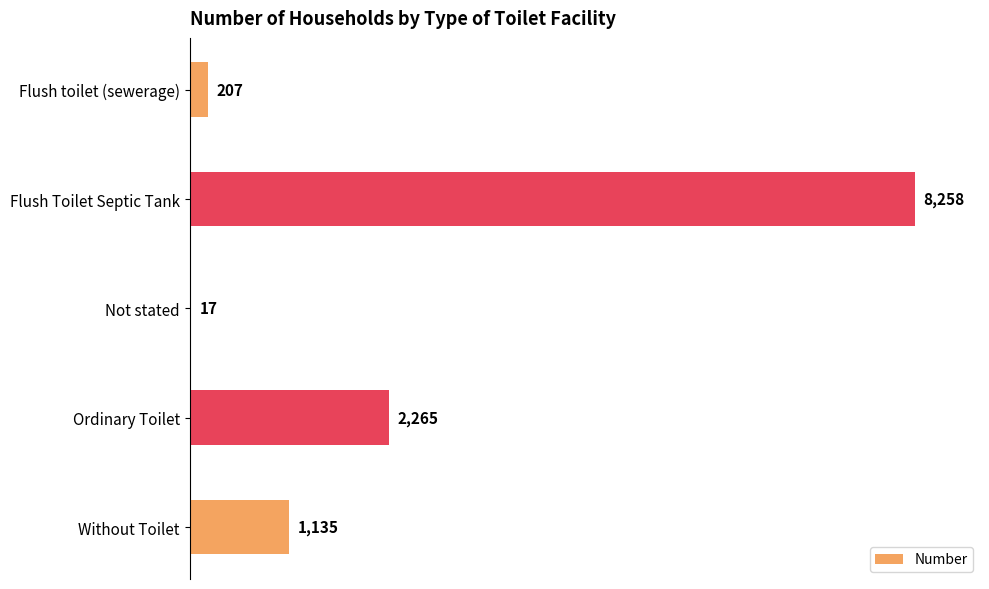

What is the sum of all values?

11882